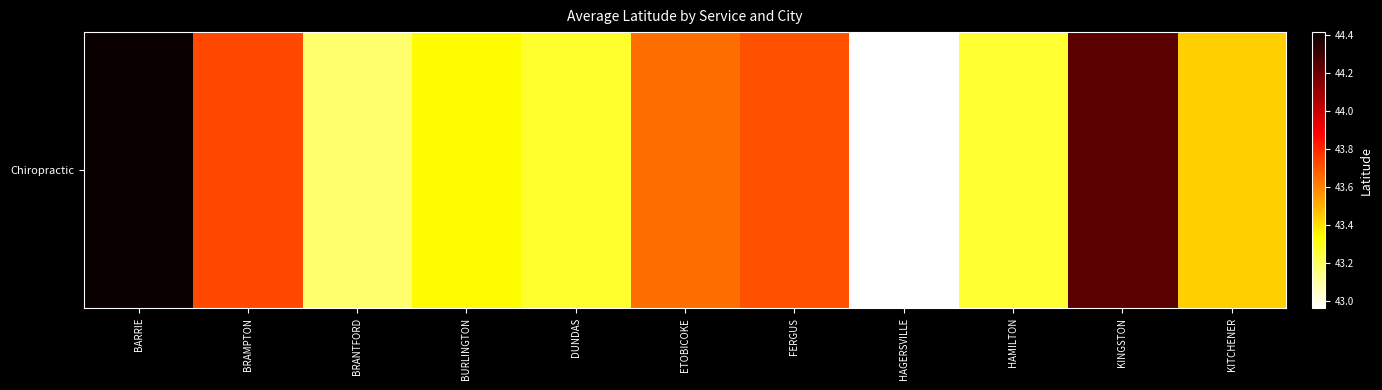

Approximately how many times larger is the value at KITCHENER compared to HAMILTON?

1.0